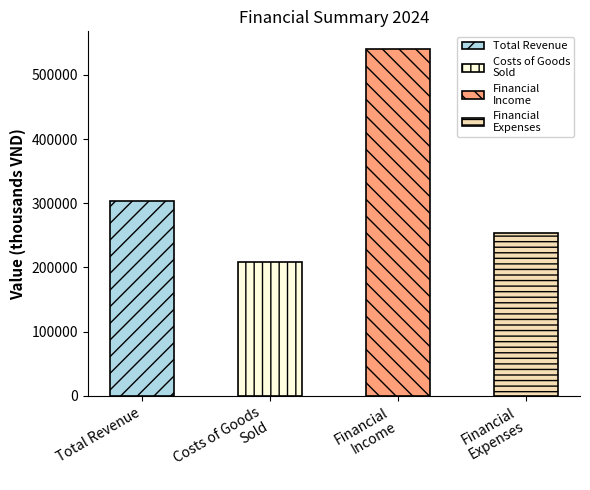

What is the label of the 3rd bar from the left?

Financial Income